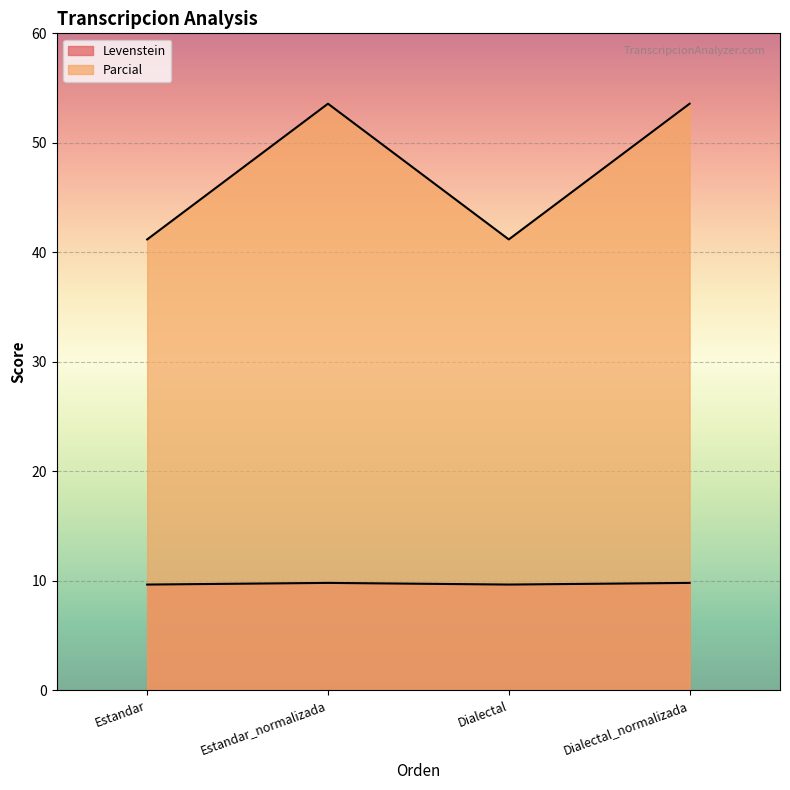

Reading left to right, transcribe all the data shown in this chart.

Levenstein: Estandar=9.7	Estandar_normalizada=9.8	Dialectal=9.7	Dialectal_normalizada=9.8
Parcial: Estandar=41.2	Estandar_normalizada=53.6	Dialectal=41.2	Dialectal_normalizada=53.6